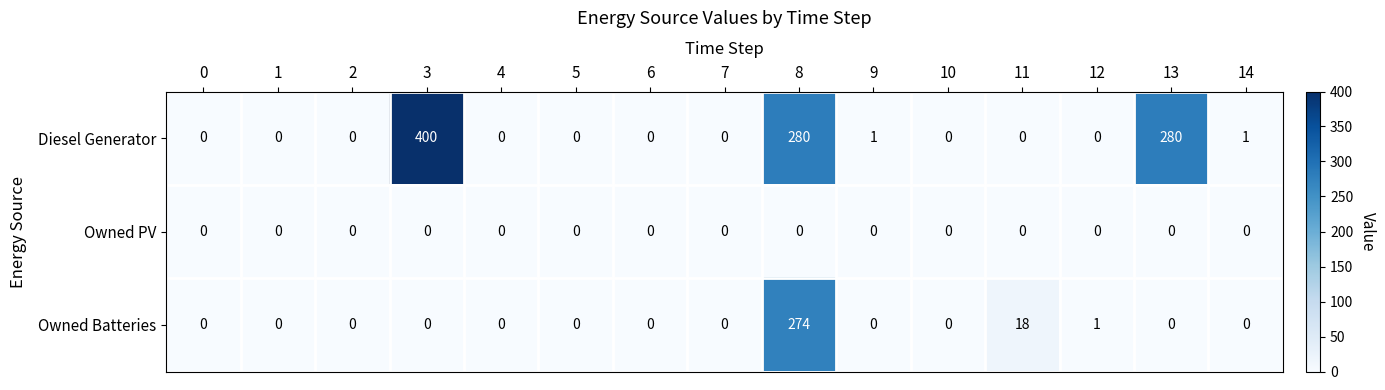

True or false: Diesel Generator has a value of 158 at 13.

False